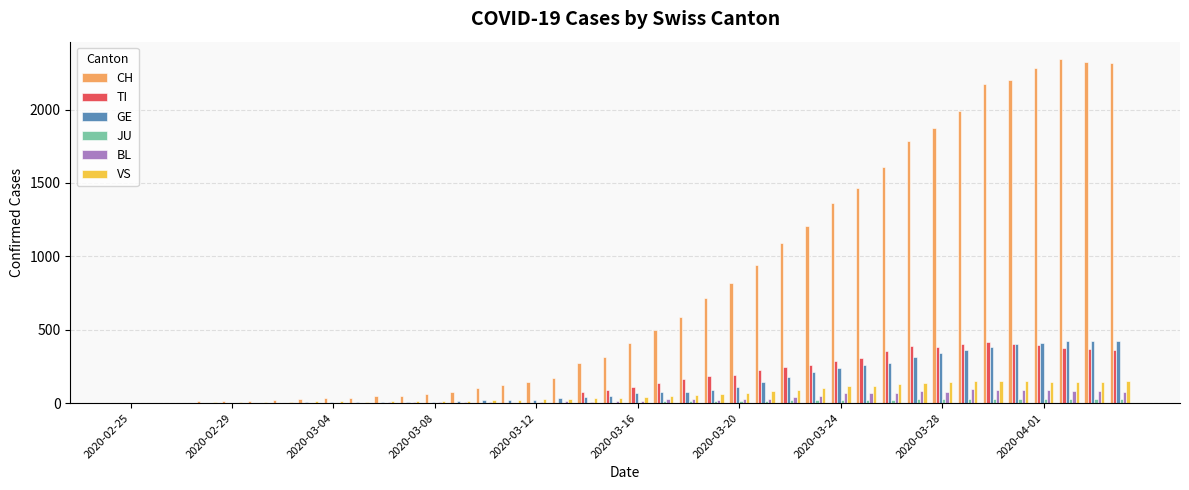

Which series has the largest total across all categories?

CH